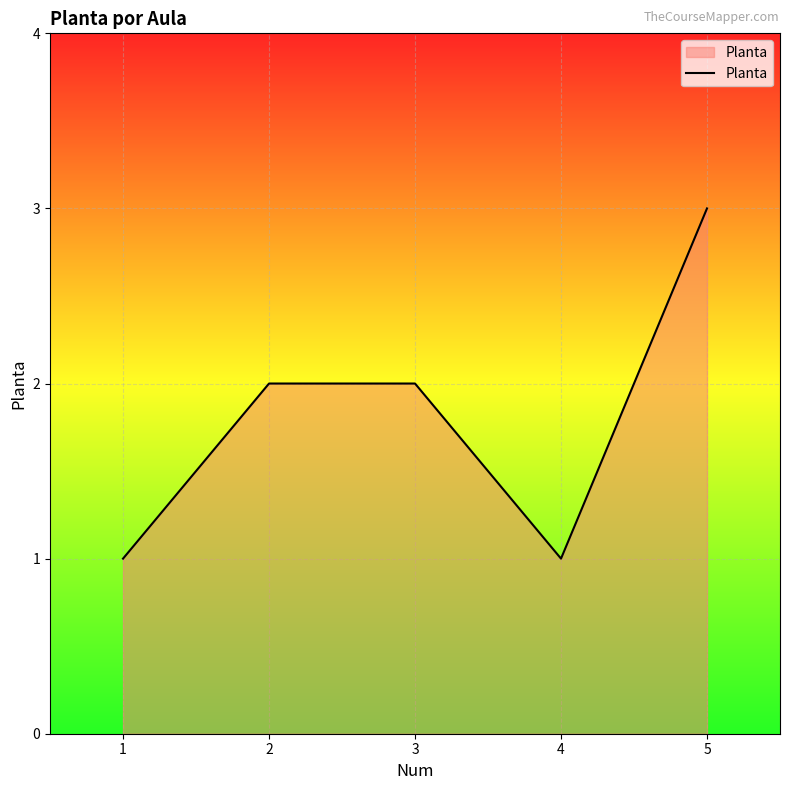

Read the value at 1.

1